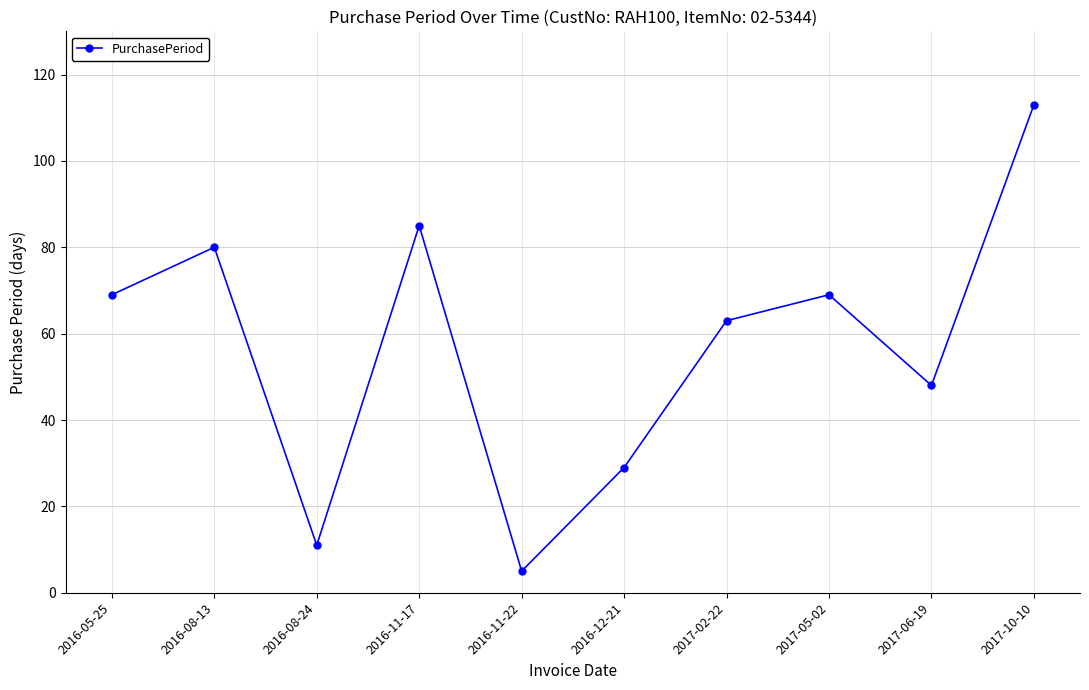

At which category does the chart reach its minimum across all series?

2016-11-22